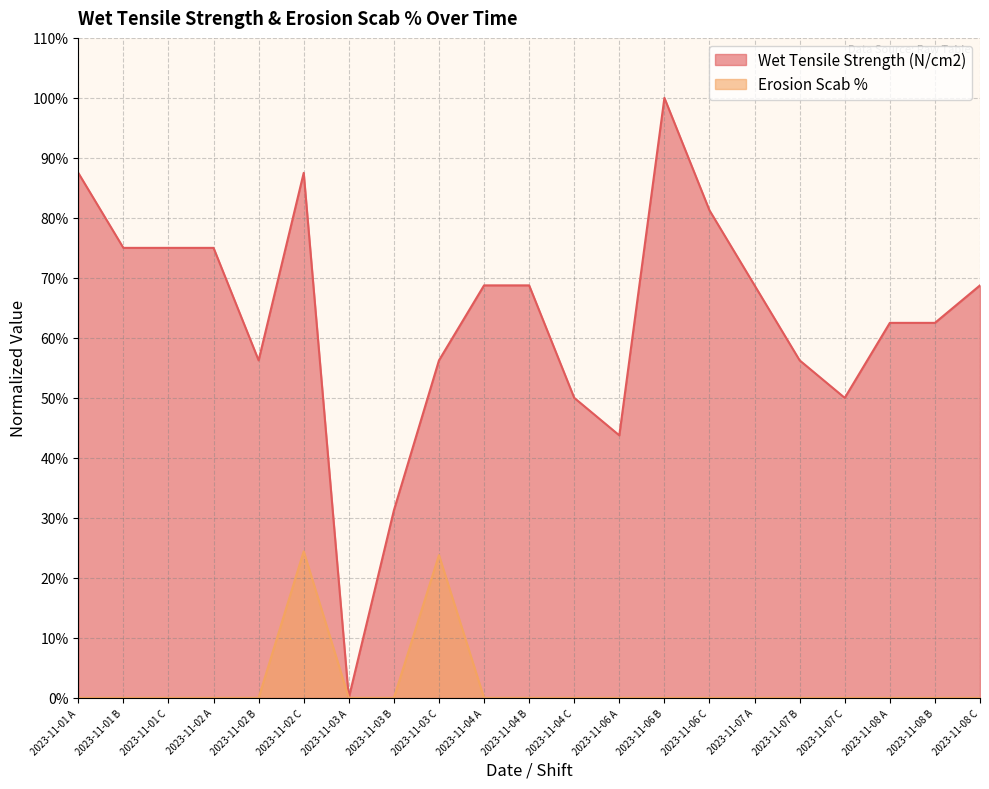

List the series in order of their peak value, lowest first.

Erosion Scab %, Wet Tensile Strength (N/cm2)